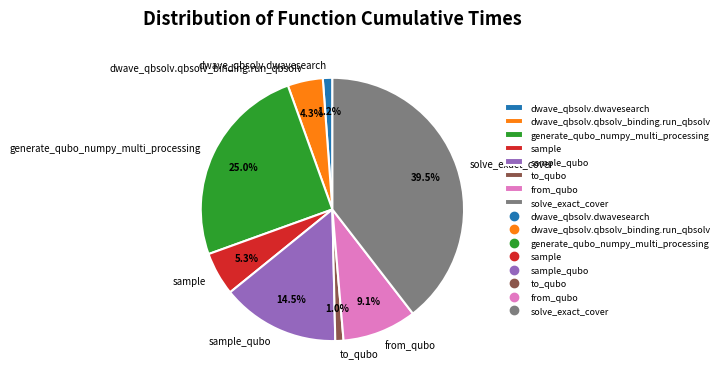

How many slices are in this pie chart?

8